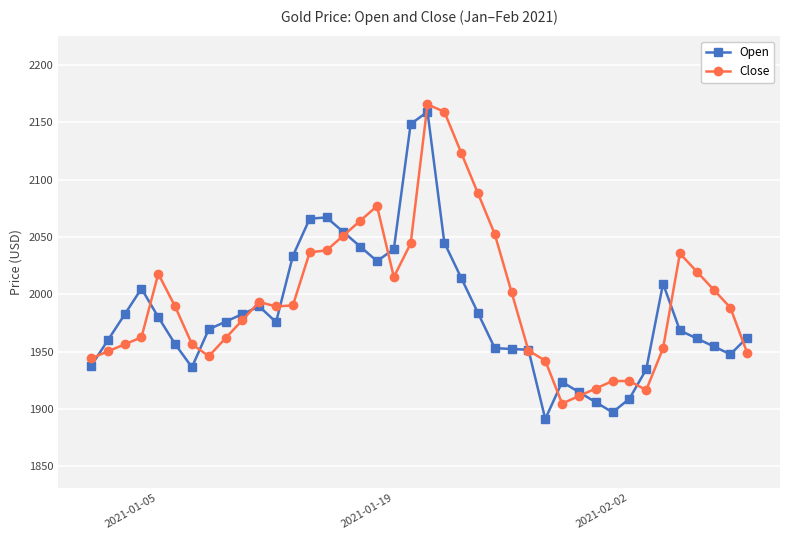

True or false: Close has more than 2 points higher than both neighbors.

True